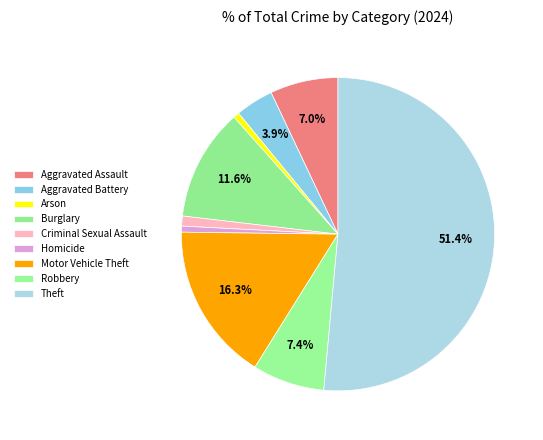

To the nearest percent, what portion does Homicide represent?

1%